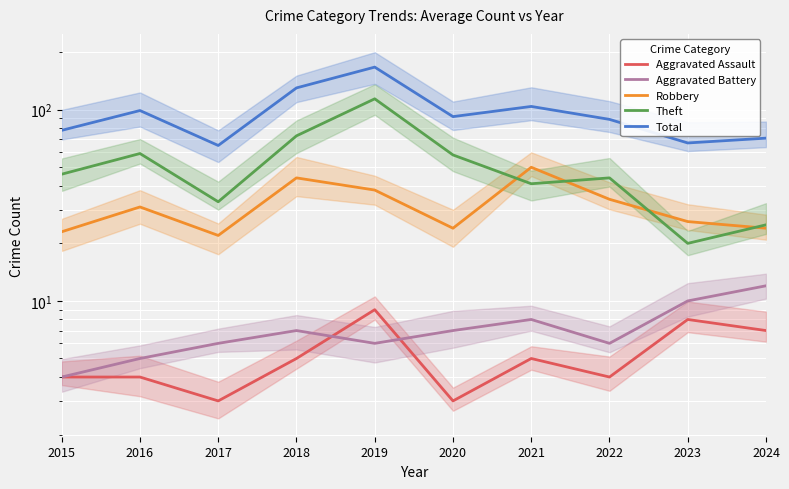

What is the difference between the Total values at 2024 and 2023?

4